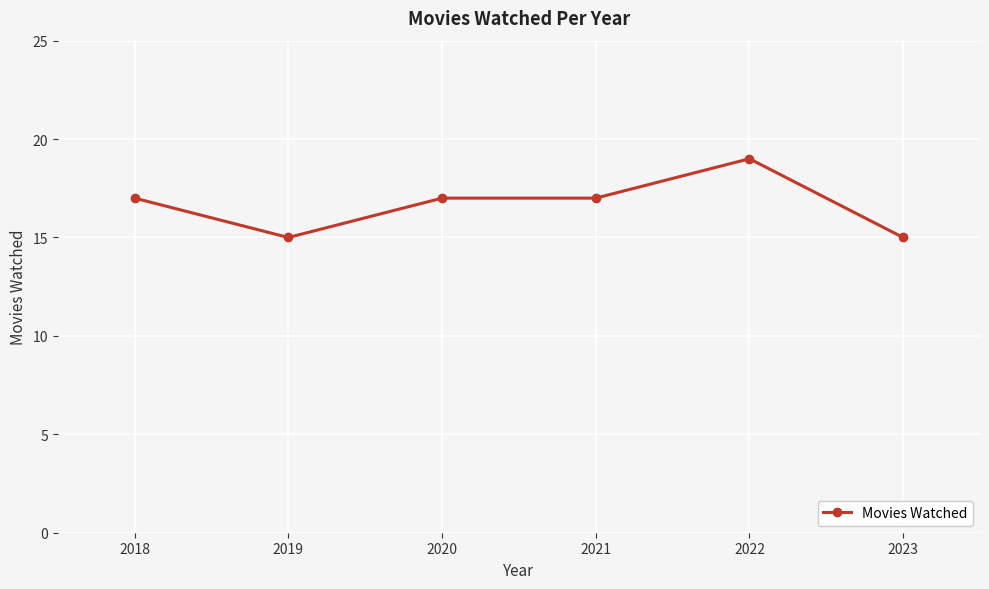

What is the approximate value at 2020?

17